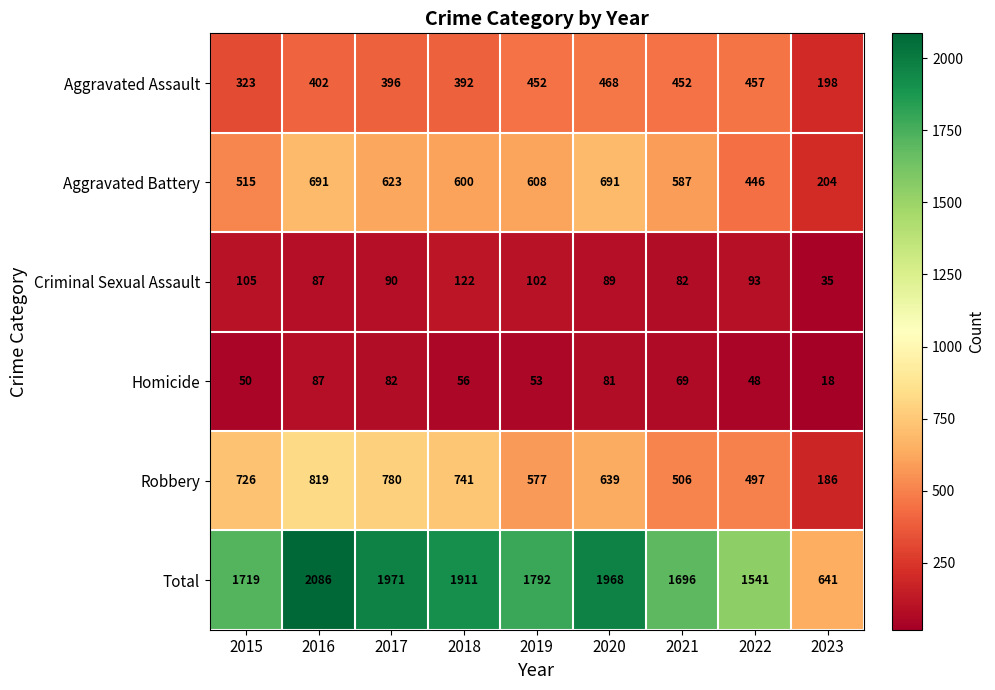

What is the spread (max minus min) of values at 2018?

1855